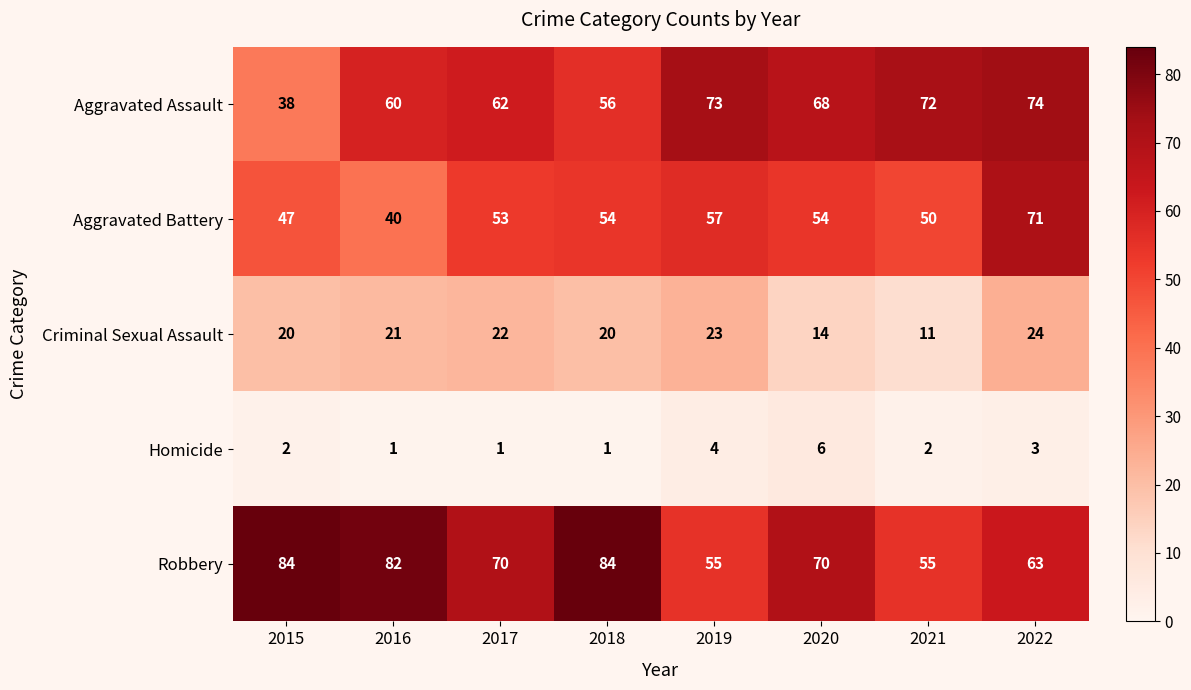

What is the maximum value for Criminal Sexual Assault?

24